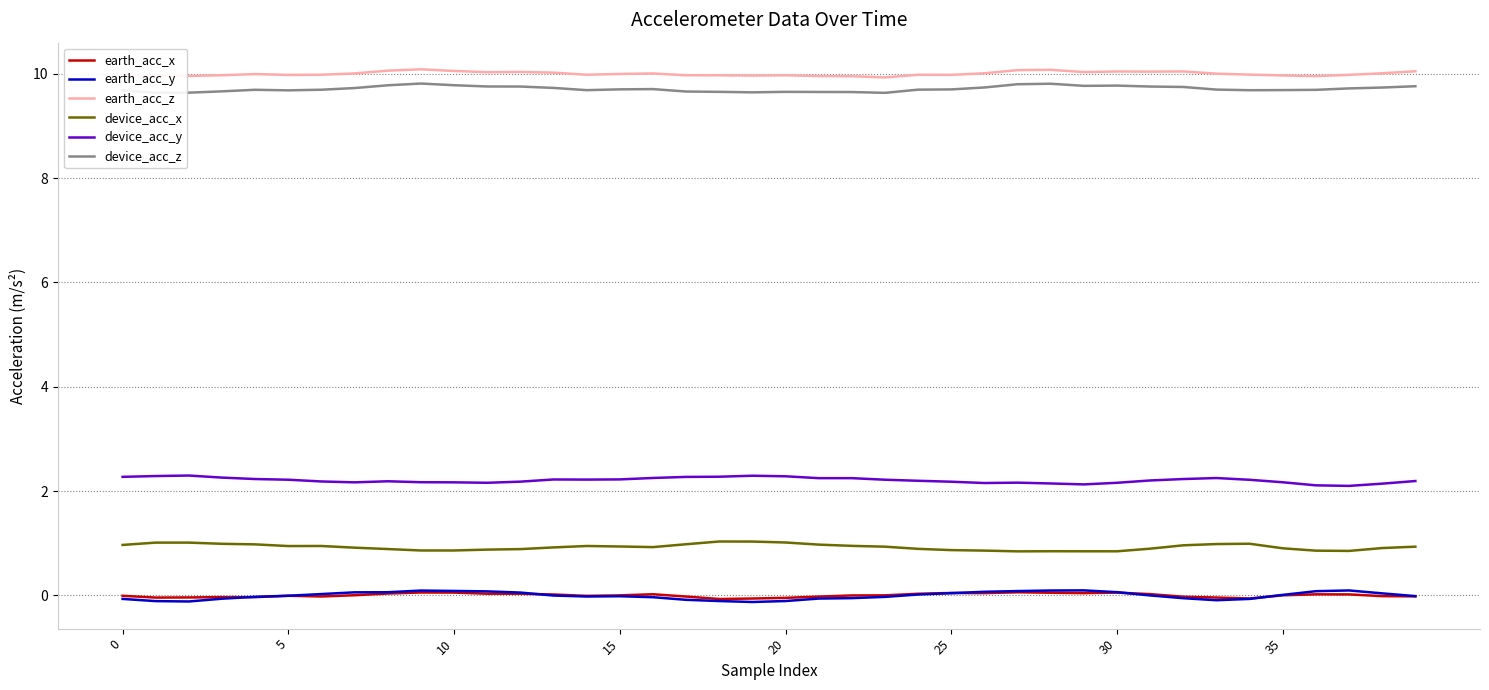

What is the minimum value for device_acc_x?

0.8